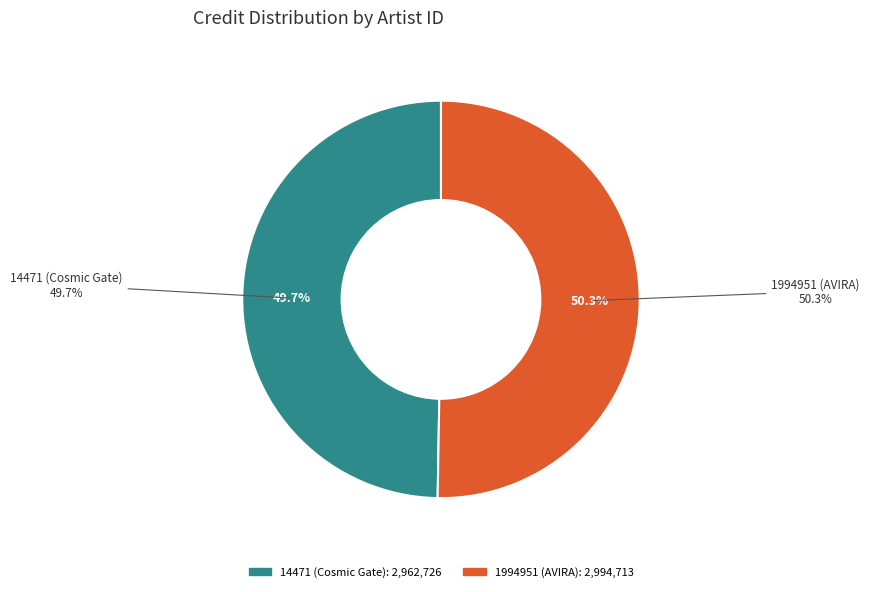

How many segments does this pie chart have?

2